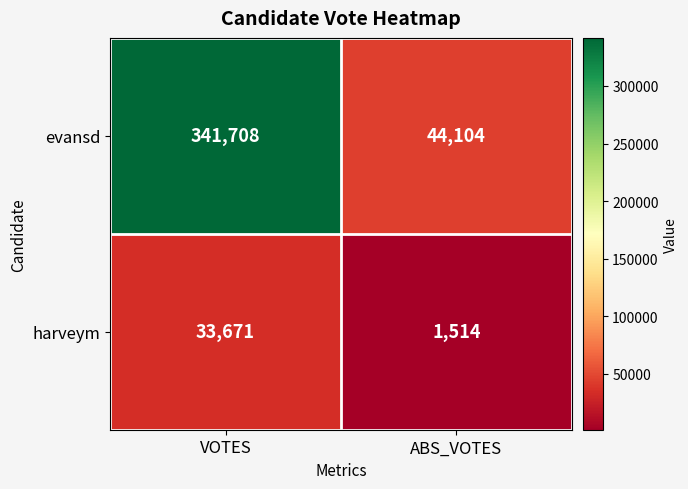

At which category is the sum across all series the highest?

VOTES